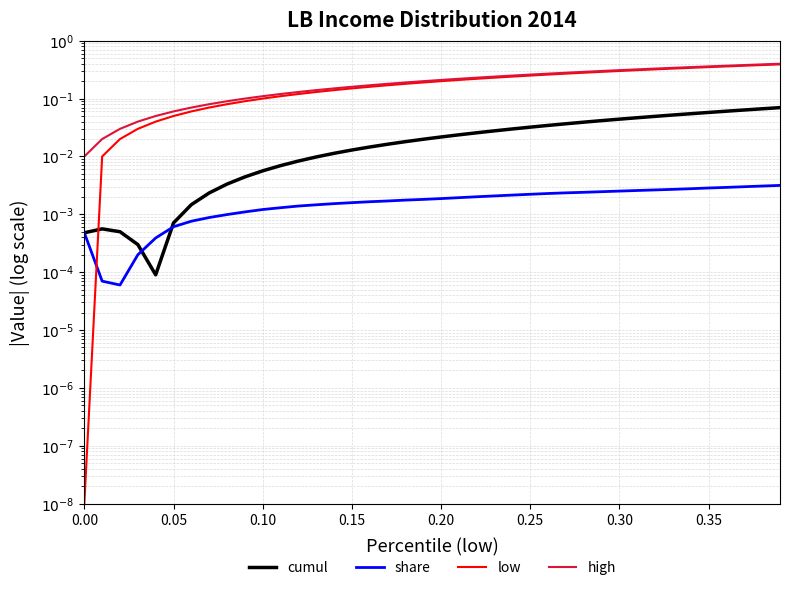

Is this an area chart (filled region under the line)?

No